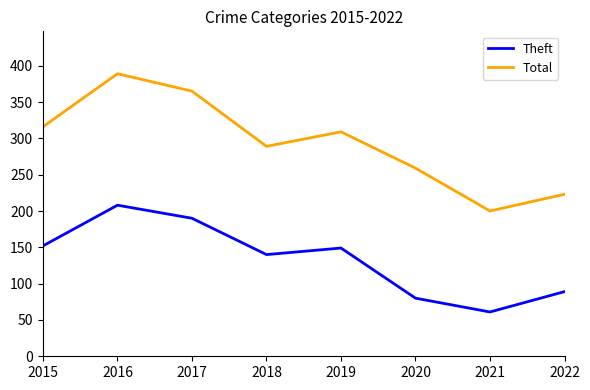

True or false: Total and Theft intersect in this chart.

False